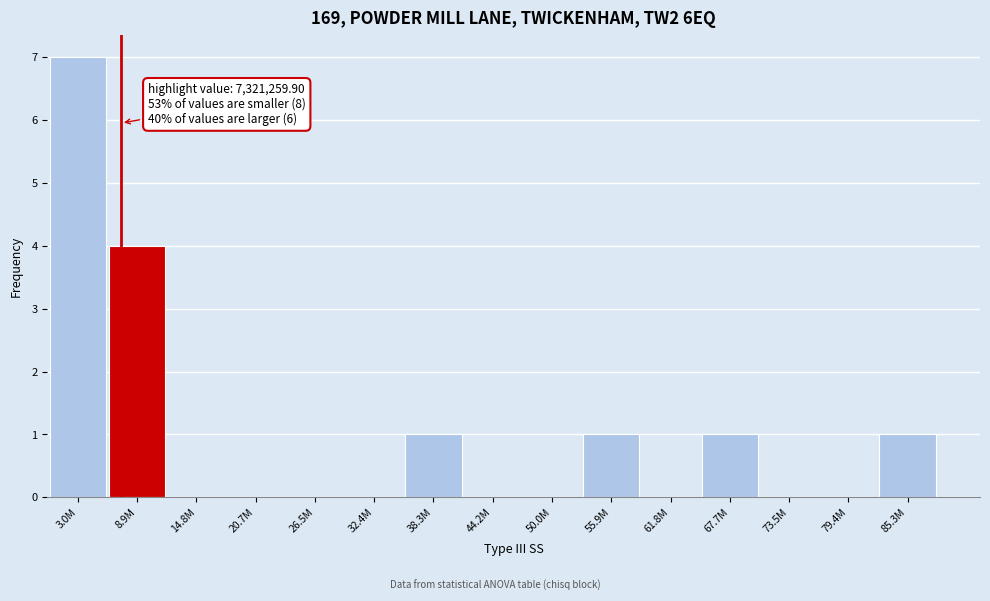

Reading left to right, transcribe all the data shown in this chart.

3.0M=7	8.9M=4	14.8M=0	20.7M=0	26.5M=0	32.4M=0	38.3M=1	44.2M=0	50.0M=0	55.9M=1	61.8M=0	67.7M=1	73.5M=0	79.4M=0	85.3M=1